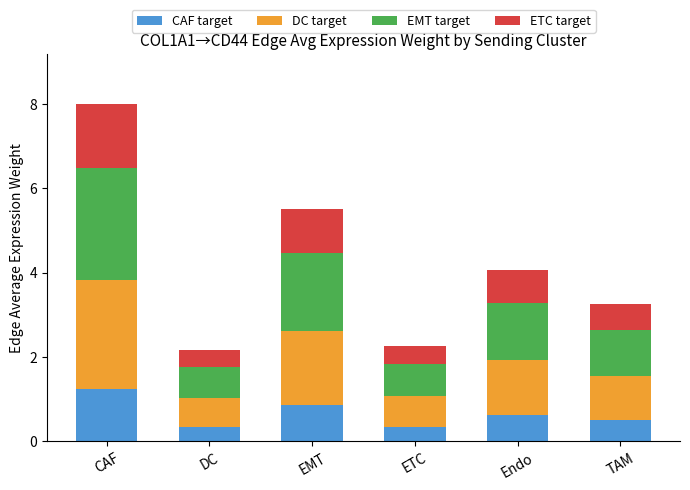

How many distinct data groups are displayed?

4